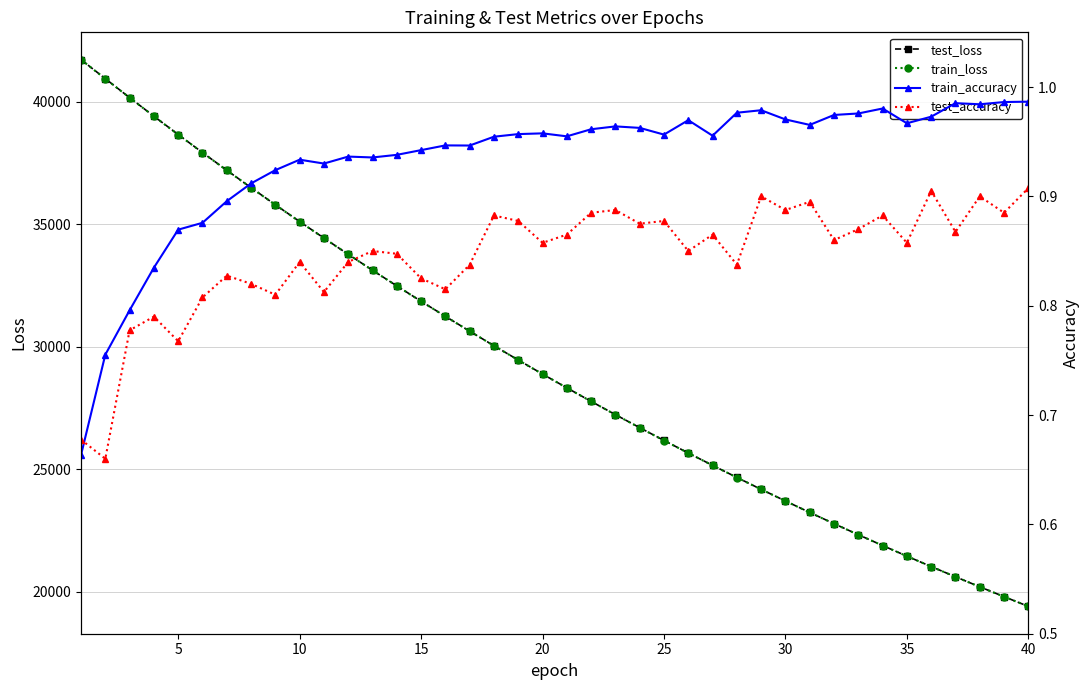

Is it true that train_loss equals 6862.3 at 30?

False